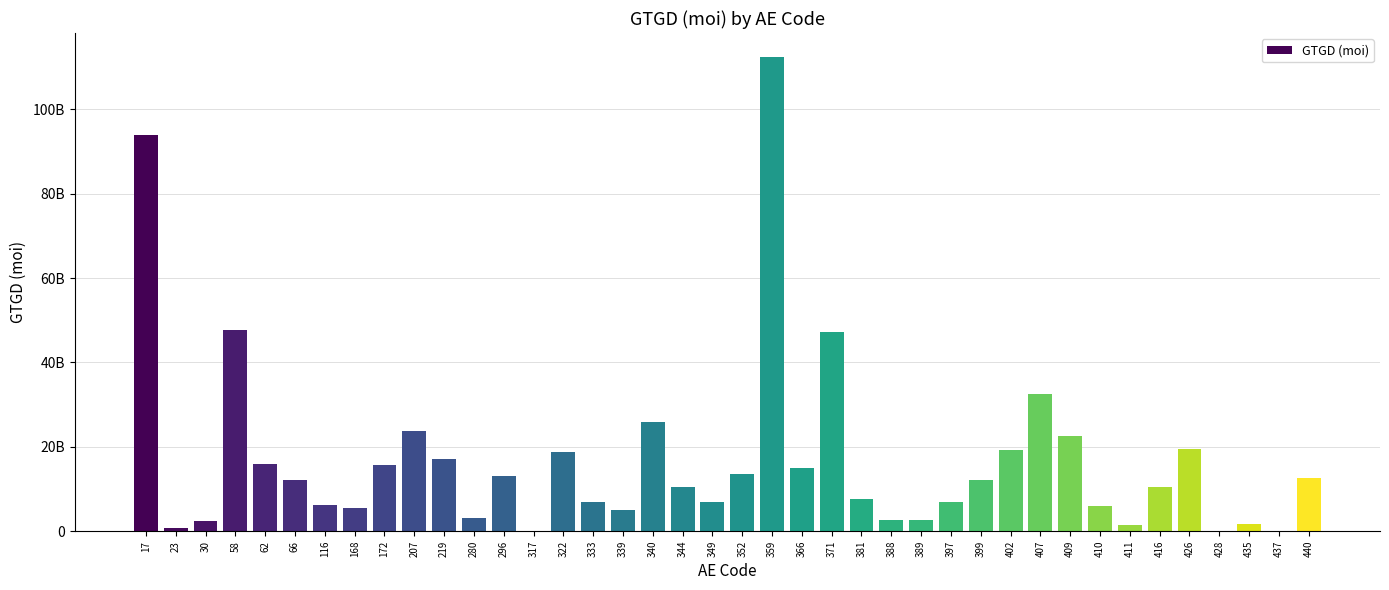

True or false: the data shows 6827265000 at 349.

True